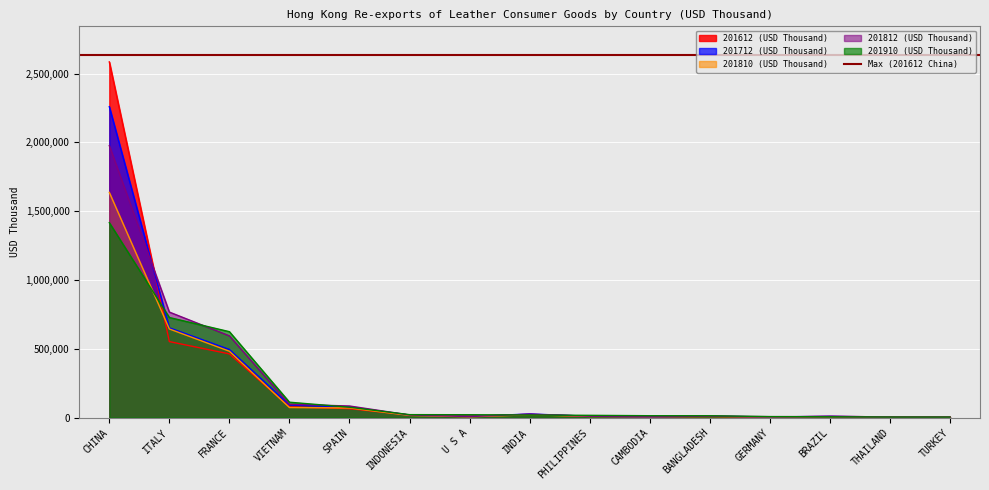

What is the label of the 1st point from the left?

CHINA